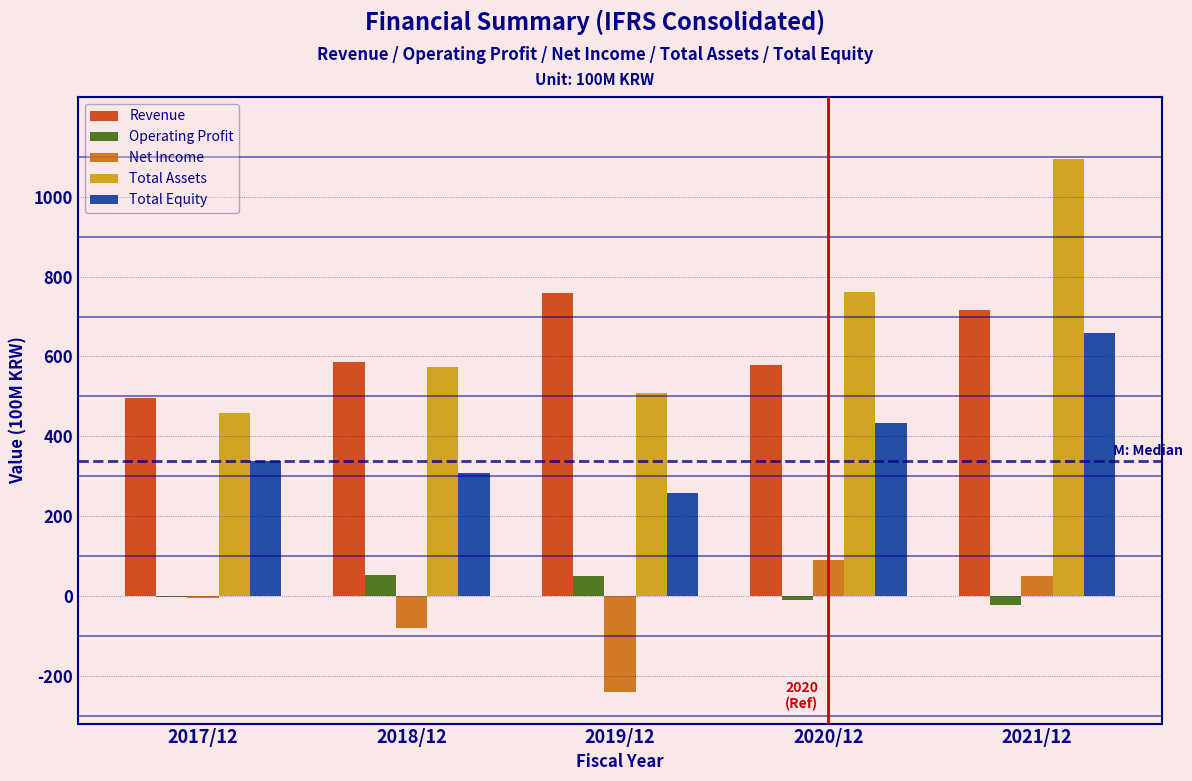

Which series changed the most between 2020/12 and 2021/12?

Total Assets